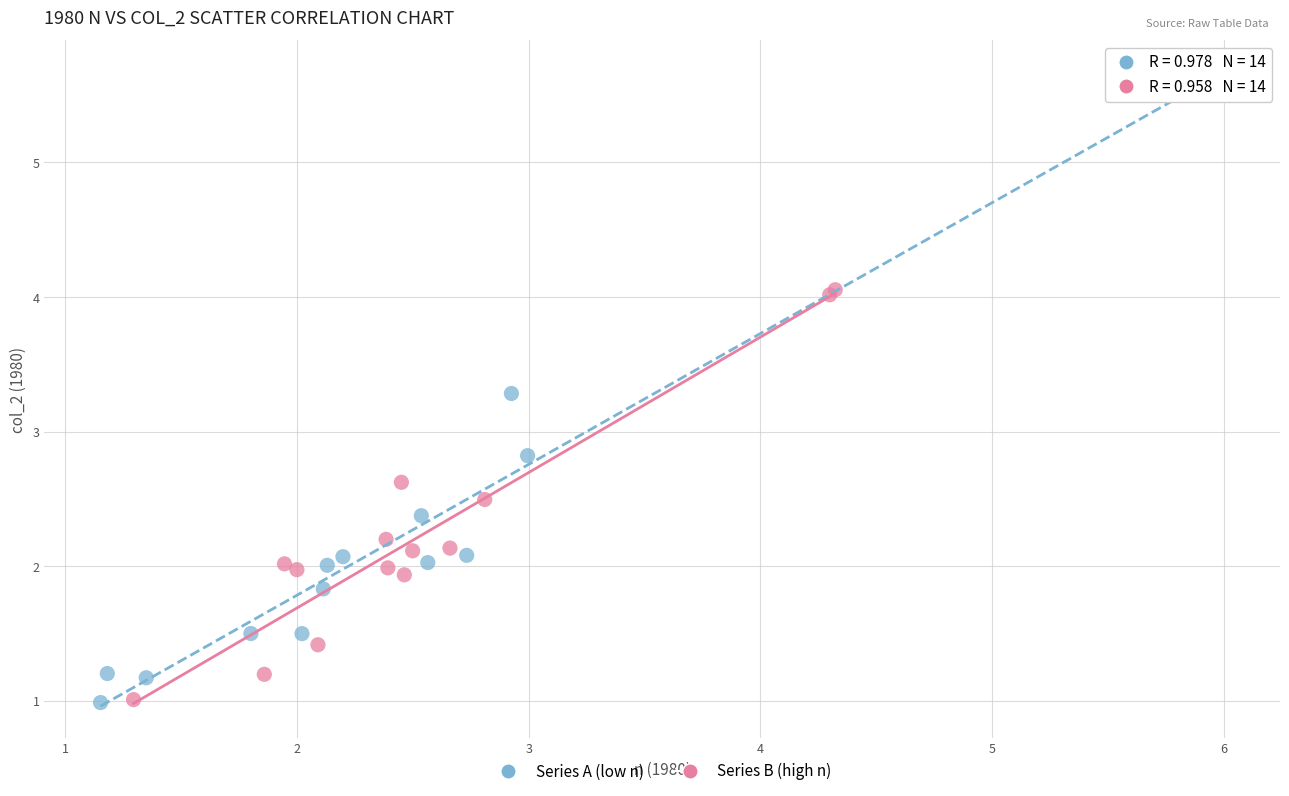

Which series has the widest spread of Y values?

Series A (low n)